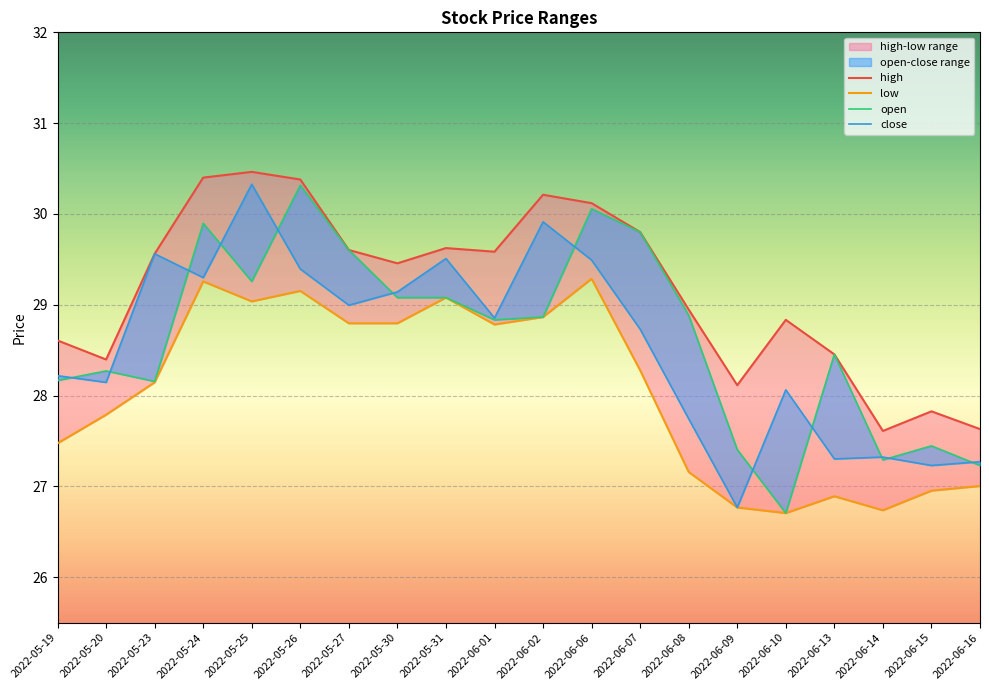

Which series has the widest spread of values?

open